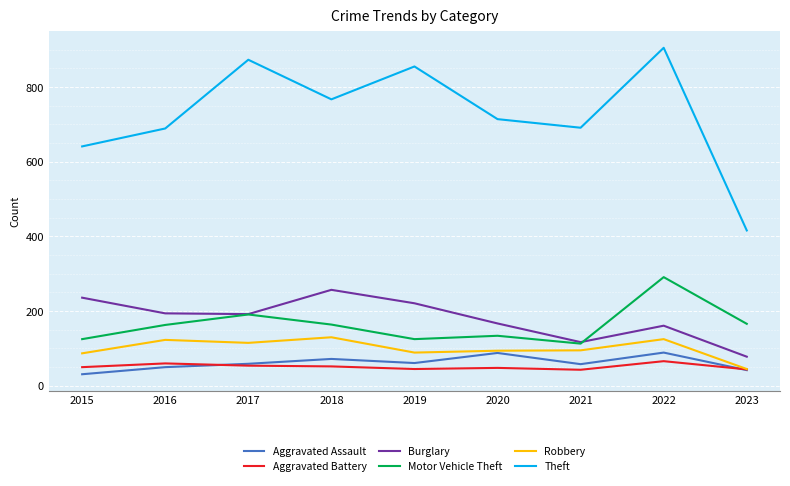

Which series has the largest range (max minus min)?

Theft